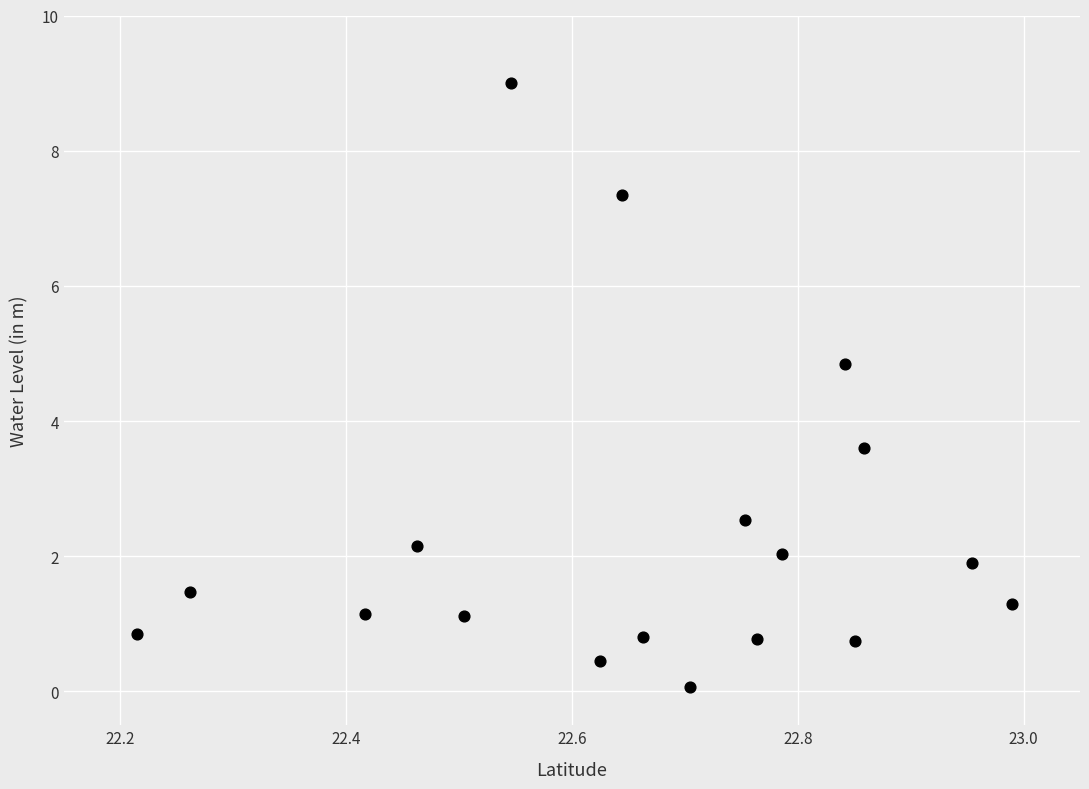

What Y value in the scatter plot is closest to 4?

3.6